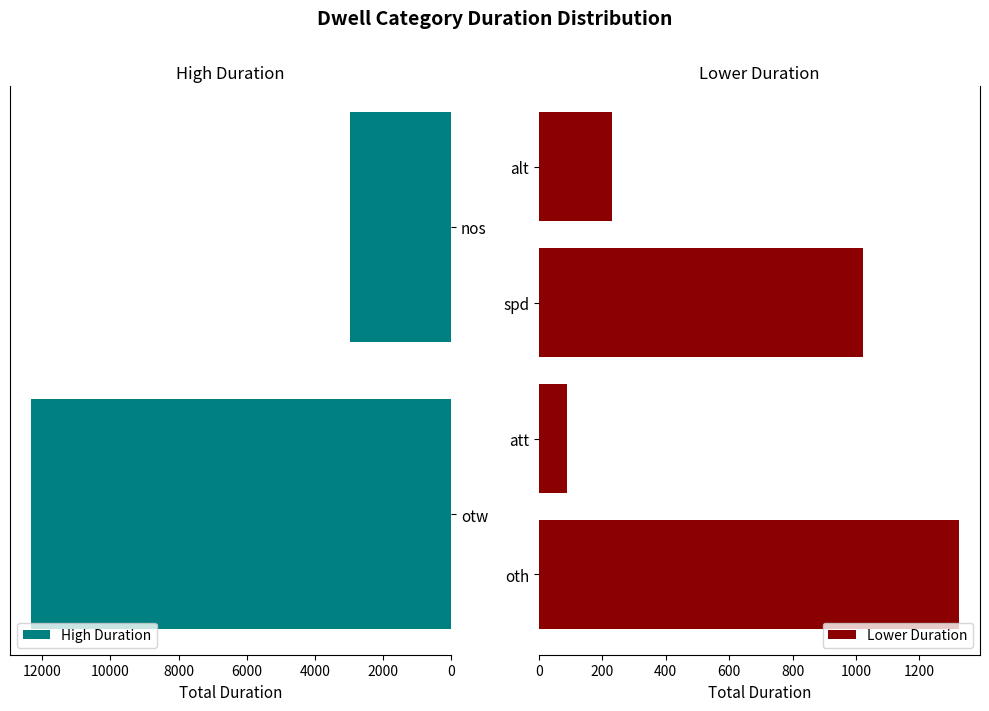

What is the sum of the values at spd and oth?

2347